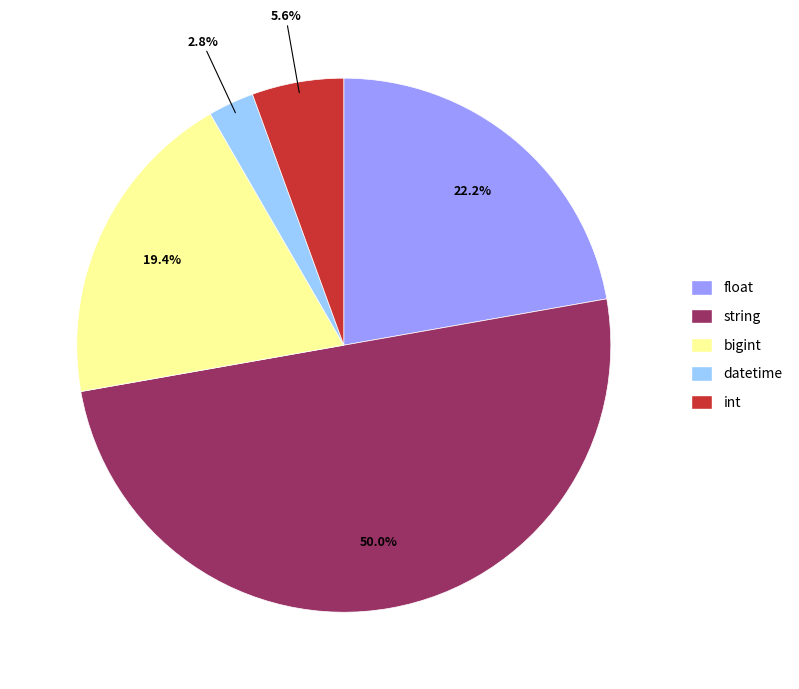

Rank the categories by value from lowest to highest.

datetime, int, bigint, float, string